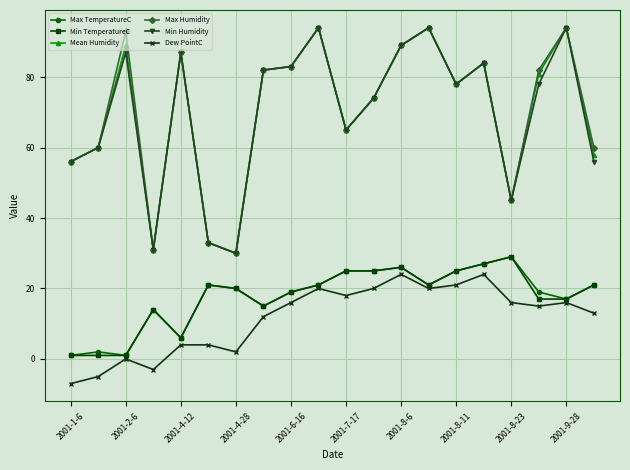

True or false: Min TemperatureC and Max Humidity intersect in this chart.

False